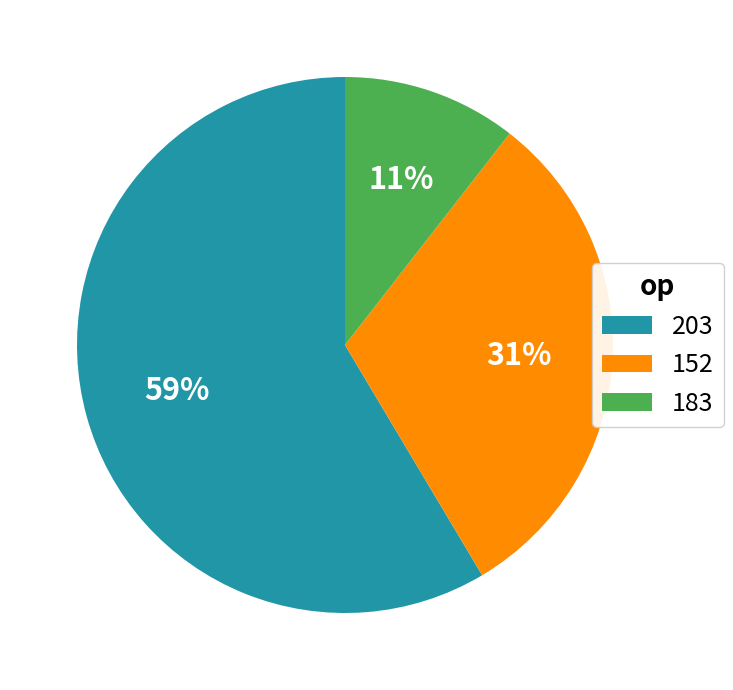

Is it true that 183 is 11% of the pie?

True